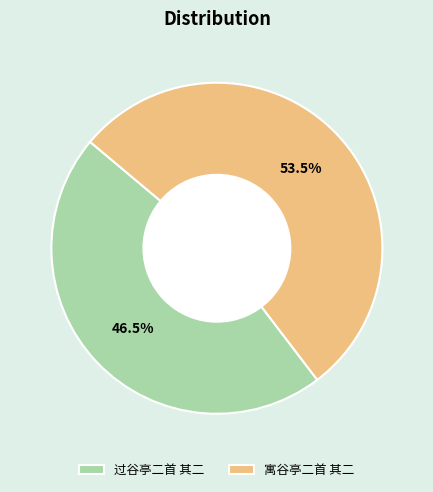

What is the majority slice?

寓谷亭二首 其二